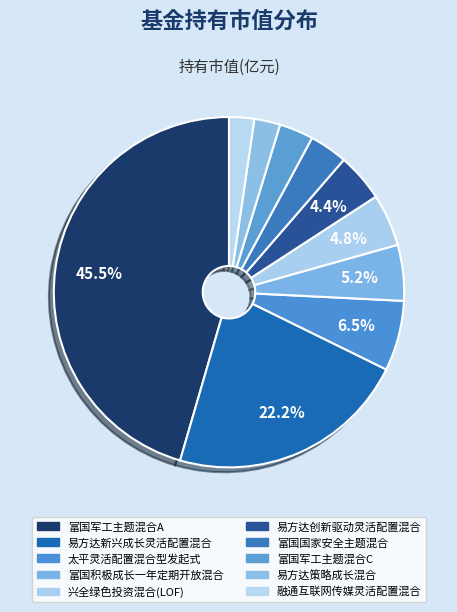

To the nearest percent, what is the average slice percentage?

10%